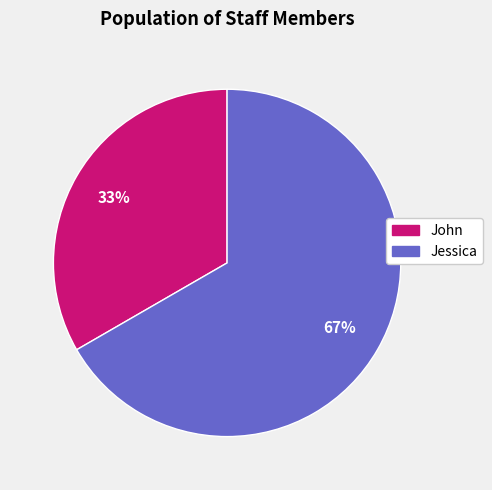

Count the number of slices in the pie.

2